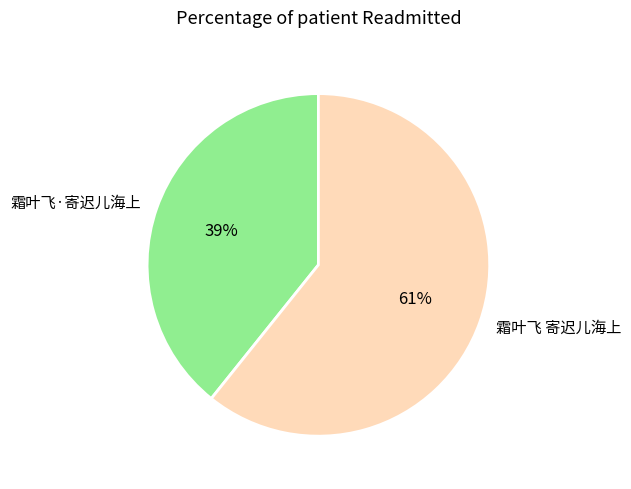

To the nearest percent, what is the combined percentage of 霜叶飞 寄迟儿海上 and 霜叶飞·寄迟儿海上?

100%